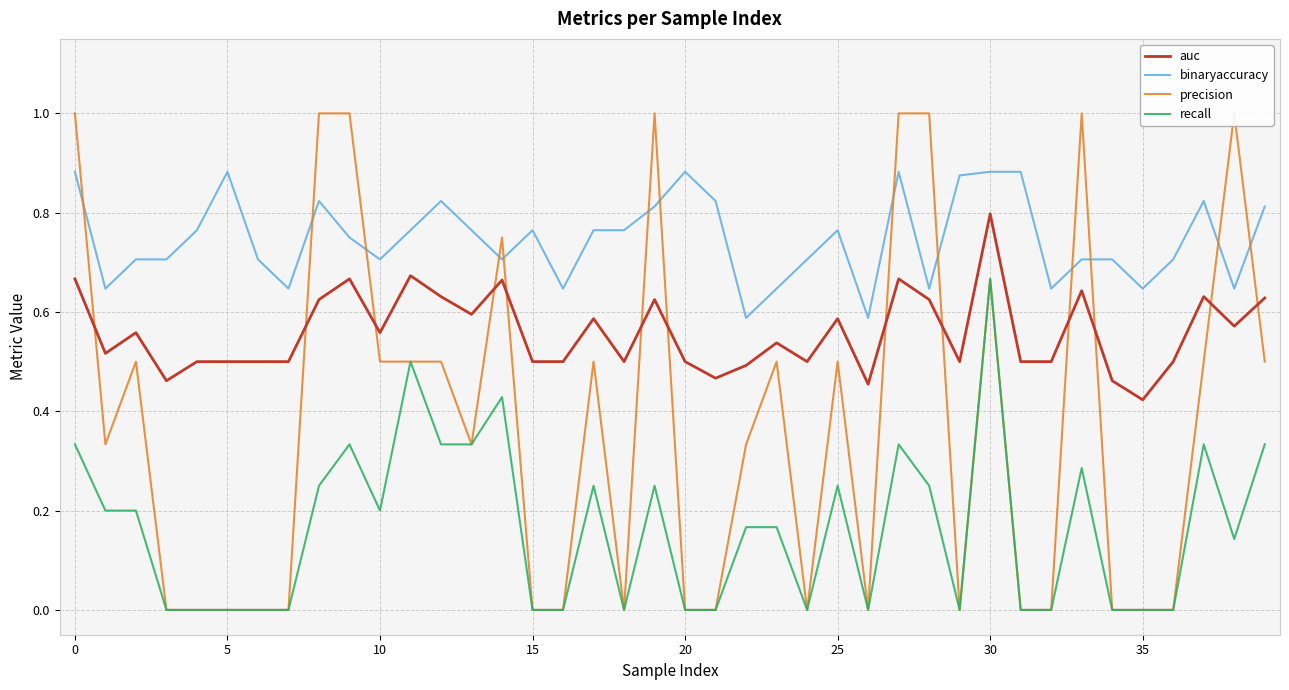

What is the label of the 29th point from the left?

28